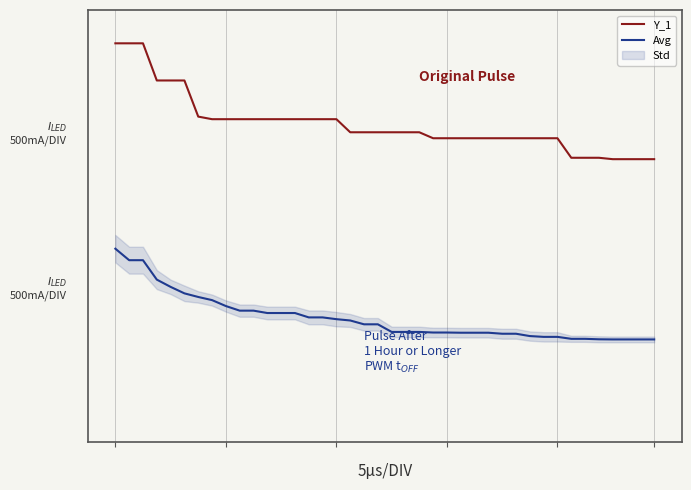

What is the maximum value for Avg?

0.1